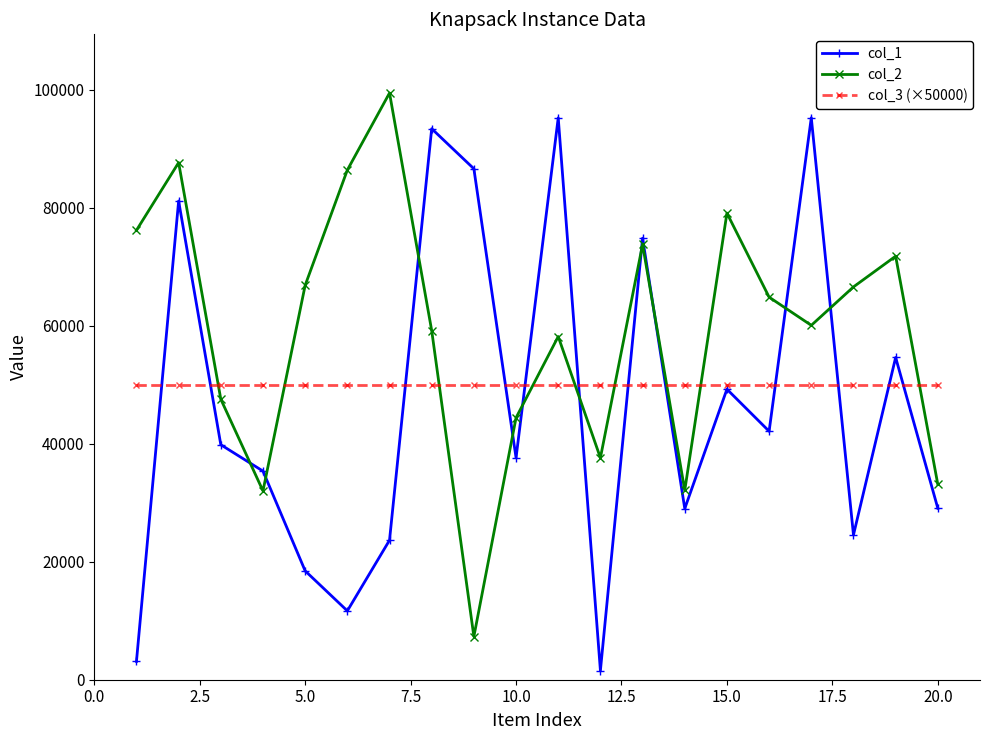

What are all the series names shown in the legend?

col_1, col_2, col_3 (×50000)